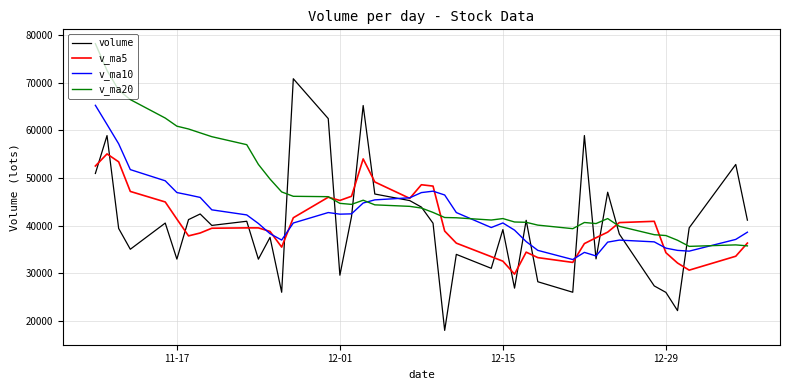

Which series has the largest total across all categories?

v_ma20